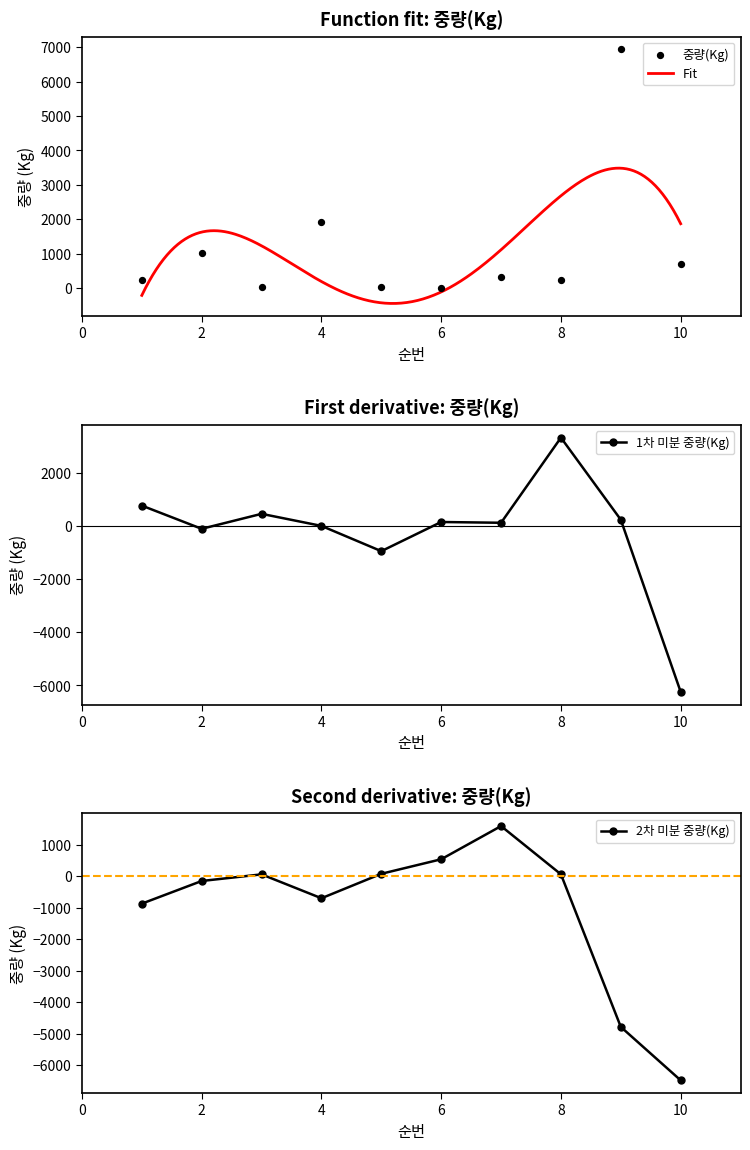

What is the ratio of the value at 1 to the value at 6?

26.6